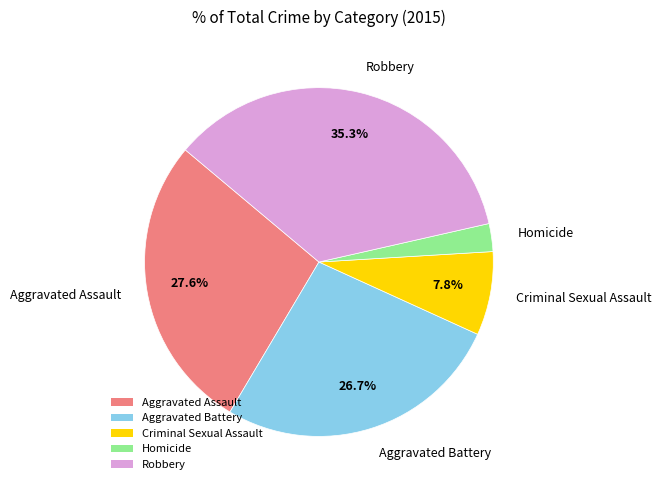

How many slices are in this pie chart?

5